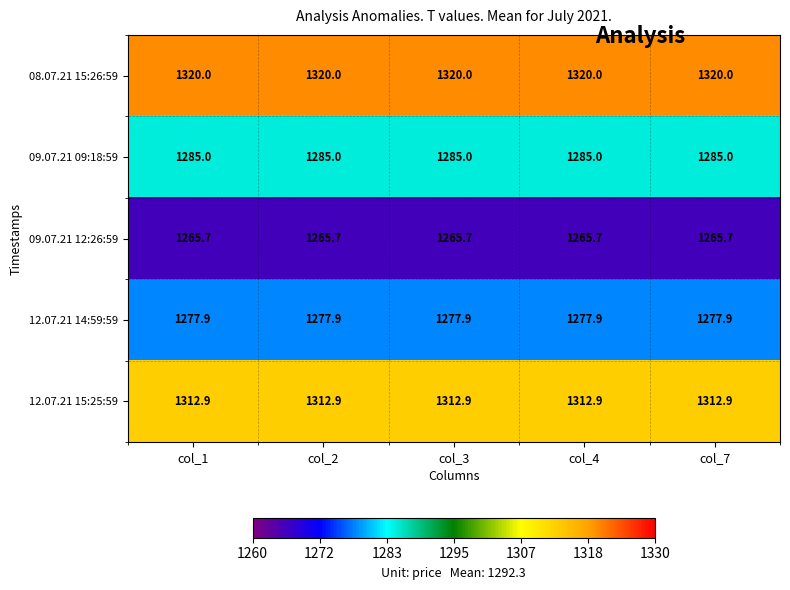

What is the average value of the 12.07.21 15:25:59 series?

1312.9